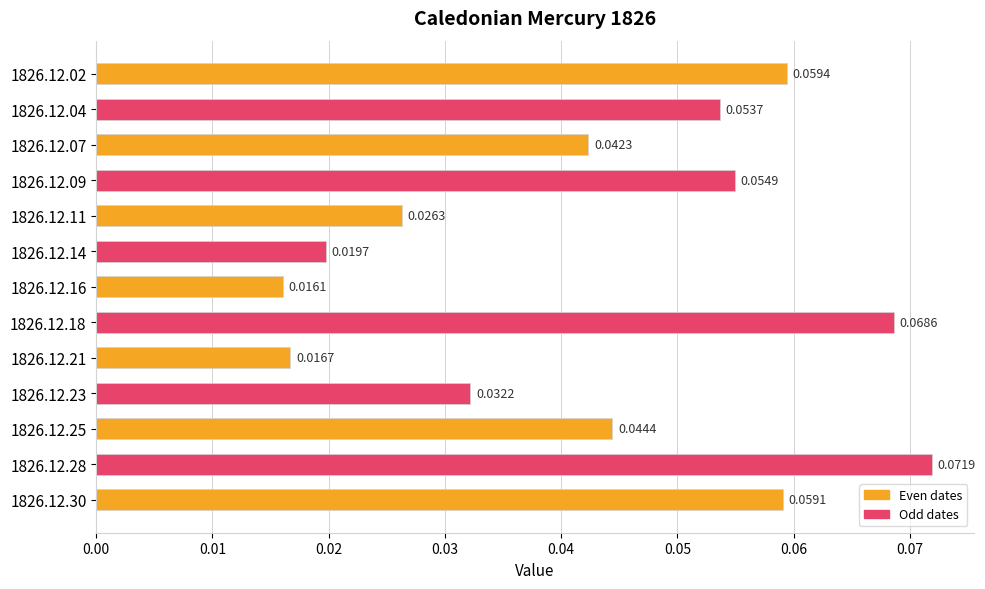

List the labels in order of value, largest first.

1826.12.28, 1826.12.18, 1826.12.02, 1826.12.30, 1826.12.09, 1826.12.04, 1826.12.25, 1826.12.07, 1826.12.23, 1826.12.11, 1826.12.14, 1826.12.21, 1826.12.16